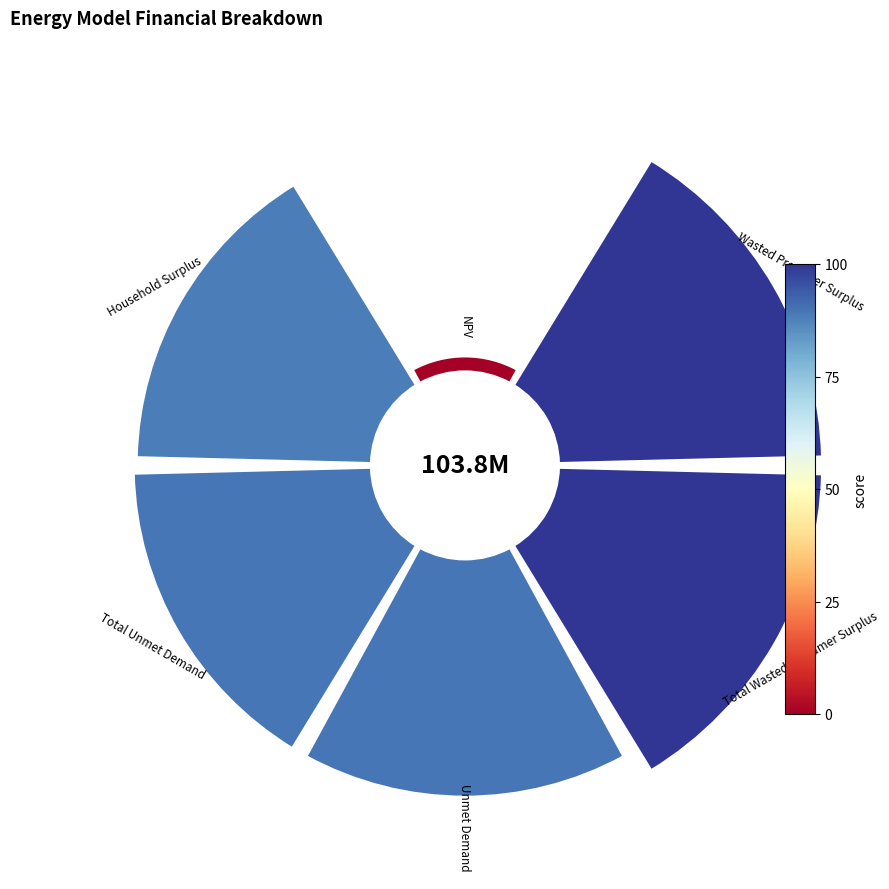

What percentage is the 3 slice, to the nearest percent?

19%